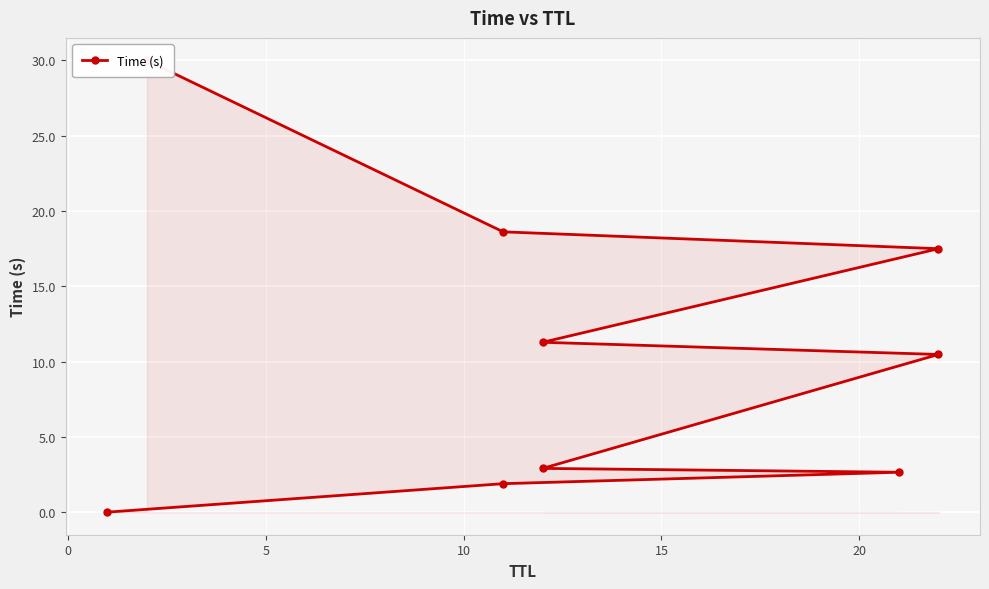

How many series are shown in this chart?

1